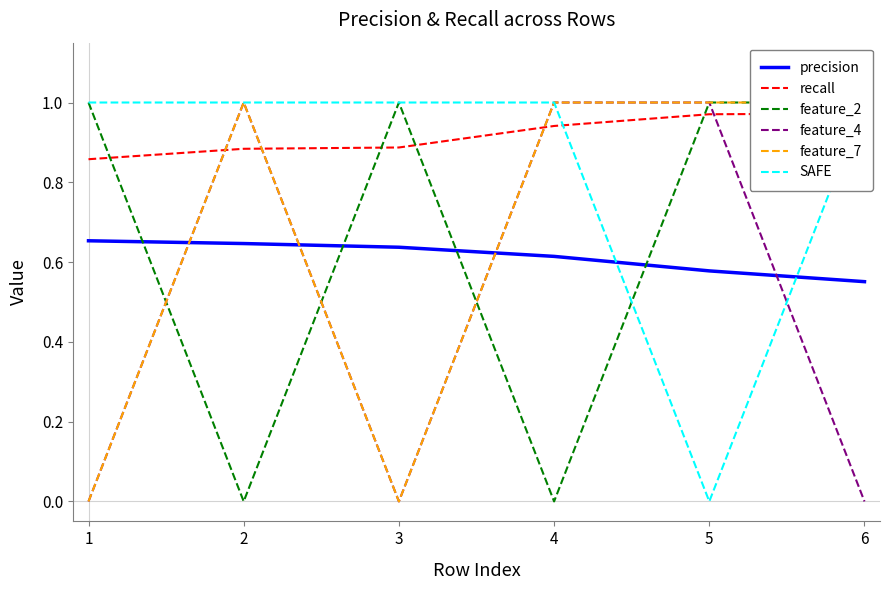

Does the chart display data point markers on the line(s)?

No